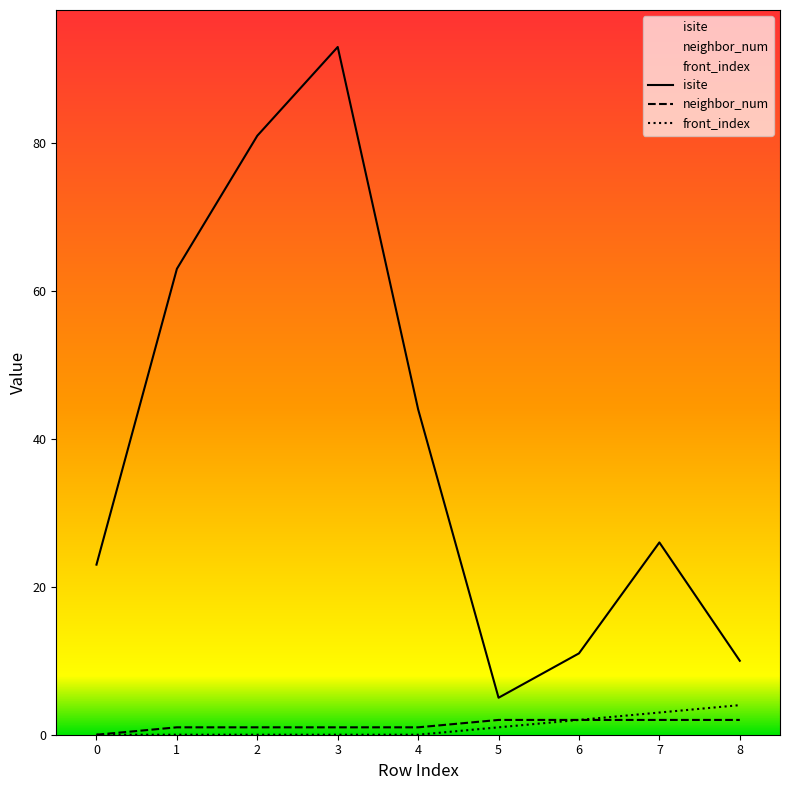

The neighbor_num series shows 1 at 1. True or false?

True